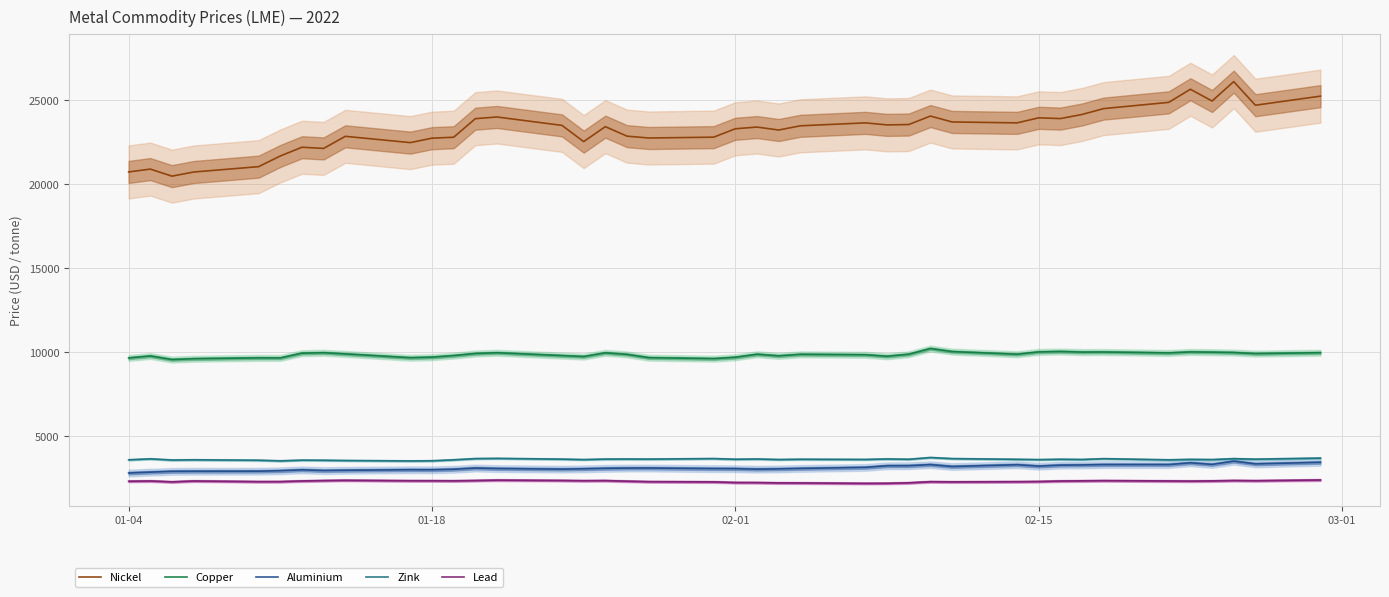

The lead (median) series shows 2291.0 at 02-01. True or false?

True